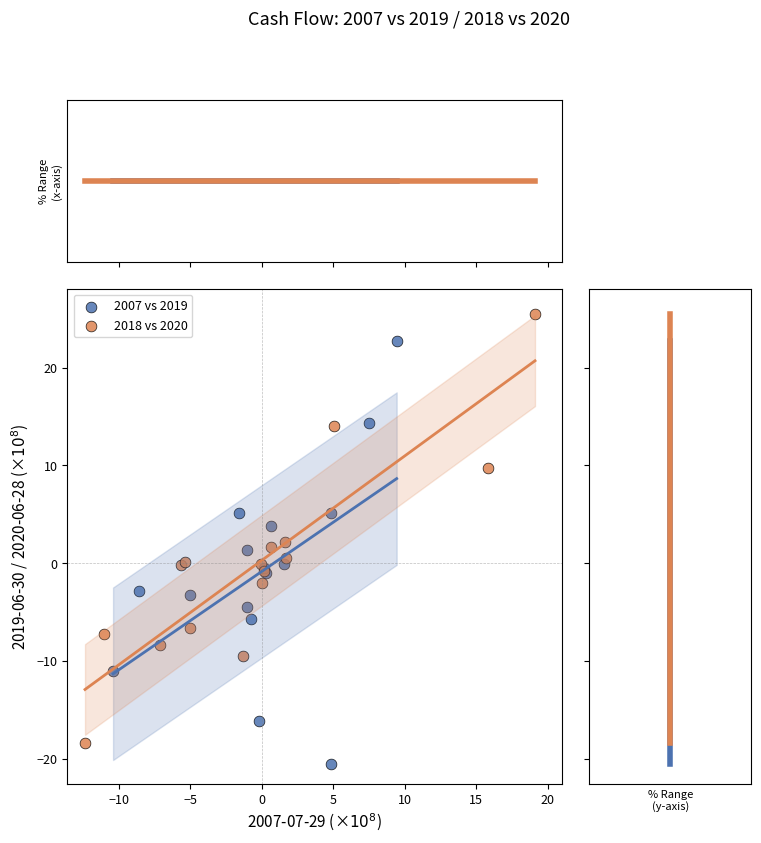

Which series contains the lowest Y value?

2007 vs 2019